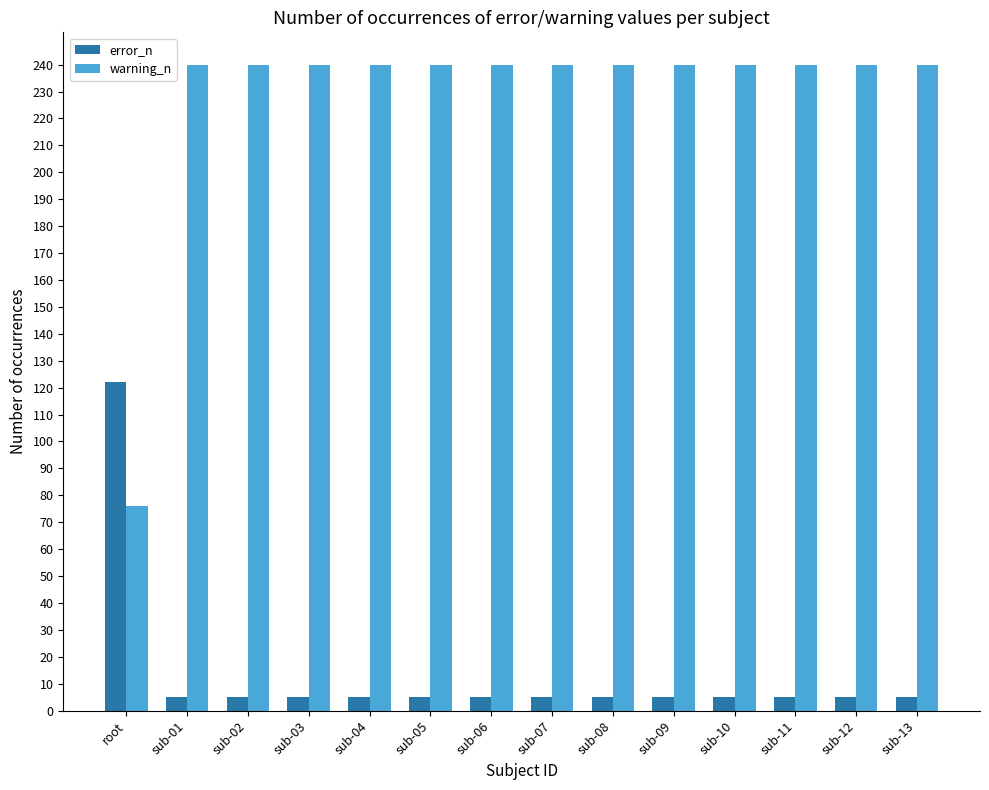

What is the highest value of the error_n series?

122